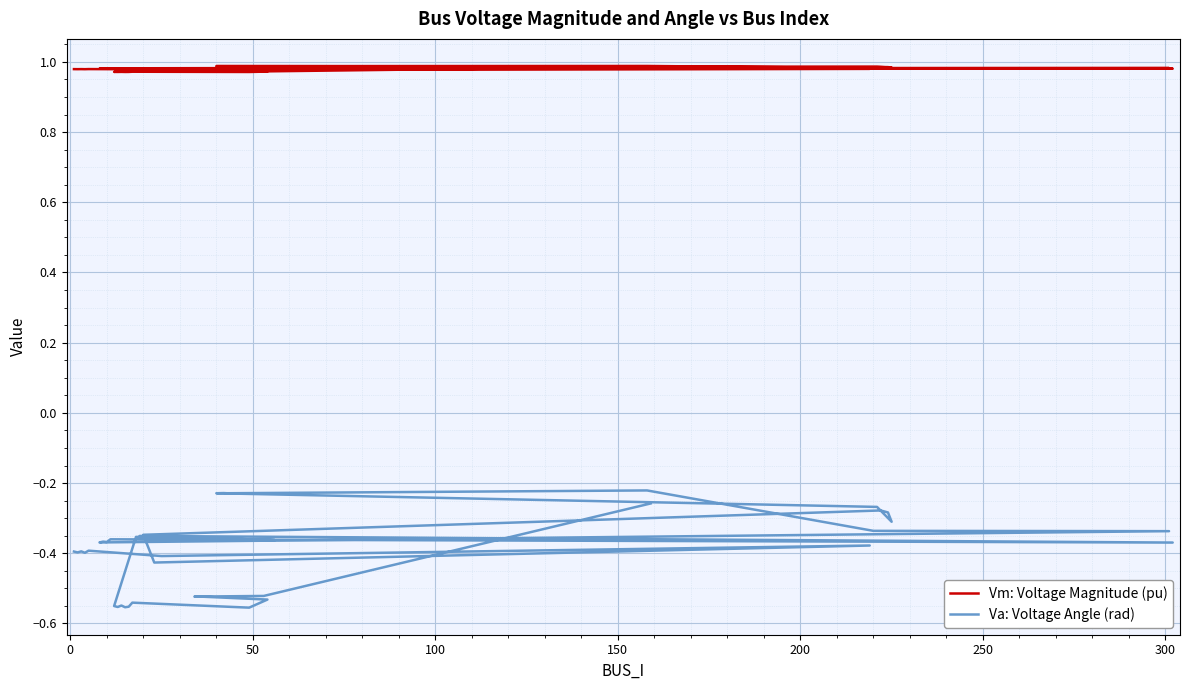

True or false: Vm: Voltage Magnitude (pu) has more than 1 points higher than both neighbors.

True